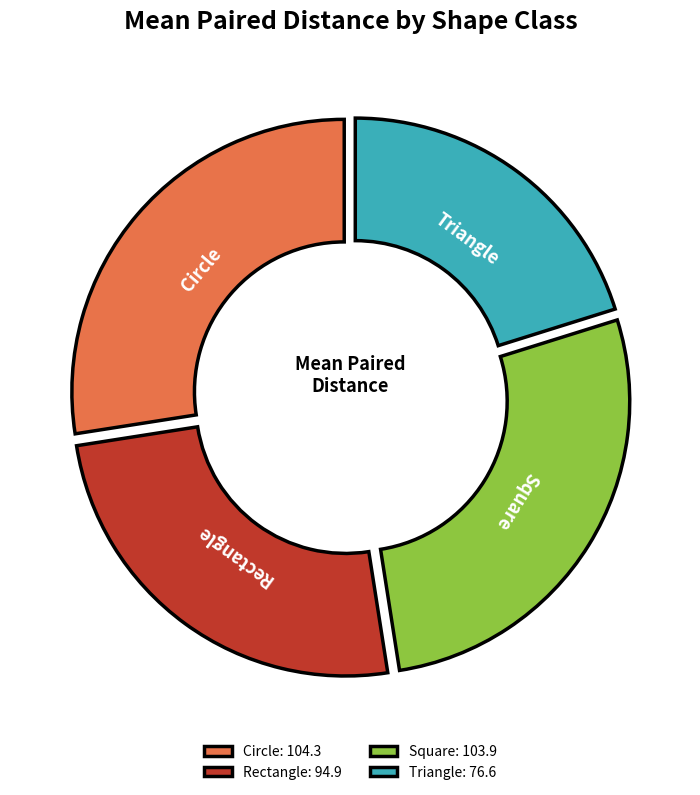

Between Rectangle: 94.9 and Square: 103.9, which is larger?

Square: 103.9